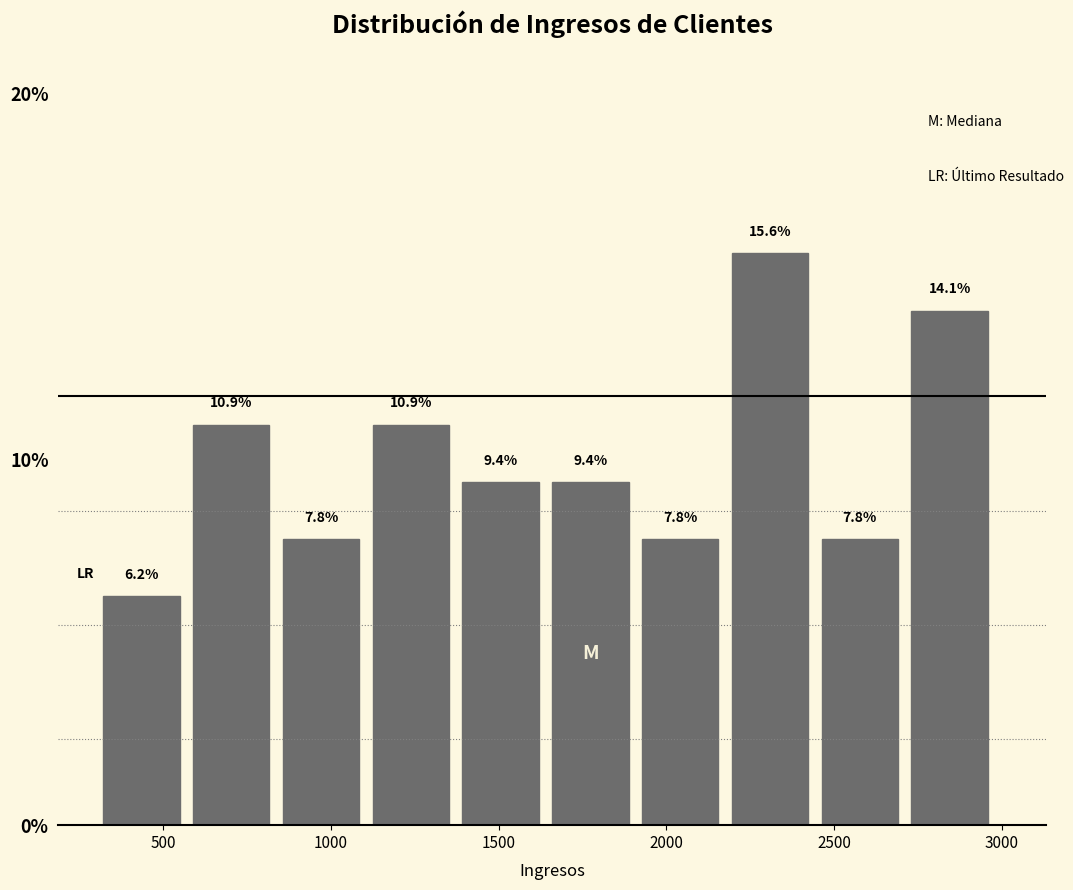

How tall is the bar that spans 2450 to 2750 on the x-axis? The bar edges are not printed on the chart, so give them approximately, as read against the axis.

7.8